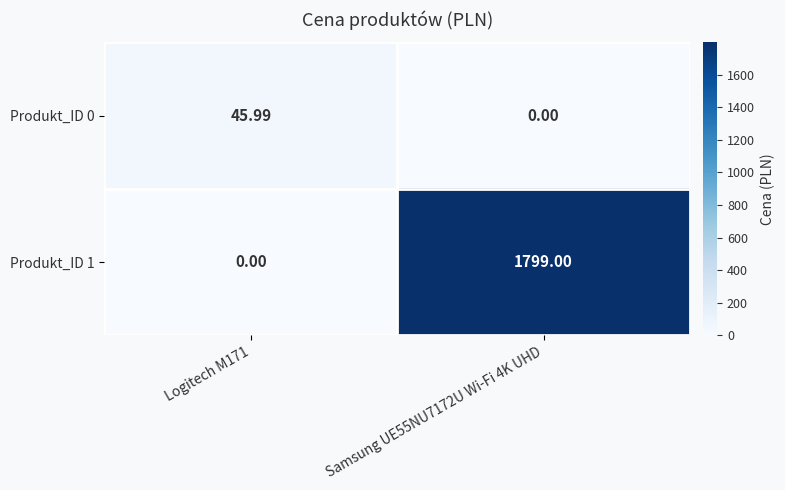

Which series has the largest range (max minus min)?

Produkt_ID 1